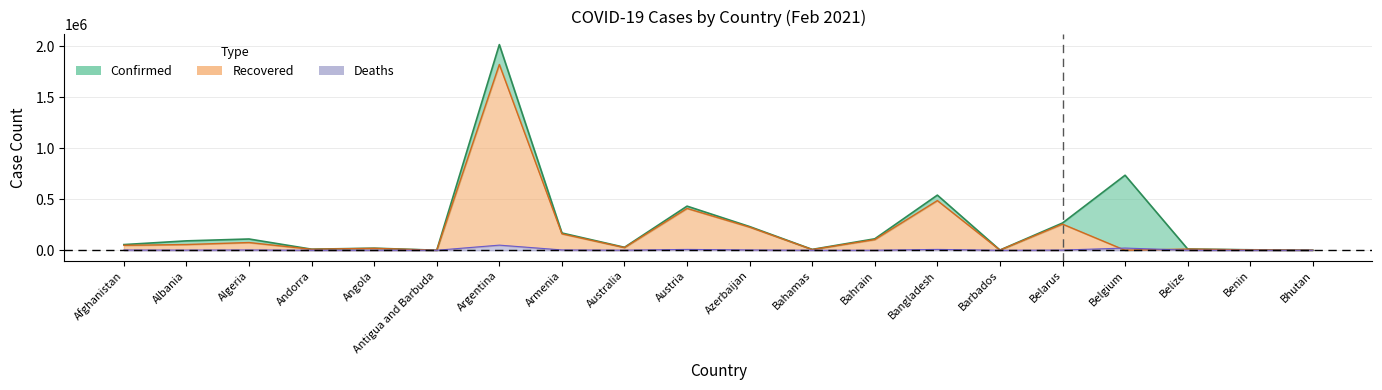

Reading left to right, transcribe all the data shown in this chart.

Confirmed: 55473	91987	110303	10427	20294	427	2015496	169022	28892	432303	231995	8311	112102	540266	1947	267029	735220	12134	4560	863
Recovered: 48392	55983	75628	9833	18786	199	1820965	160942	26117	409877	226514	6931	104487	486767	1587	255980	0	11623	3772	855
Deaths: 2427	1543	2932	106	490	9	50188	3140	909	8195	3178	178	398	8266	21	1840	21599	313	56	1